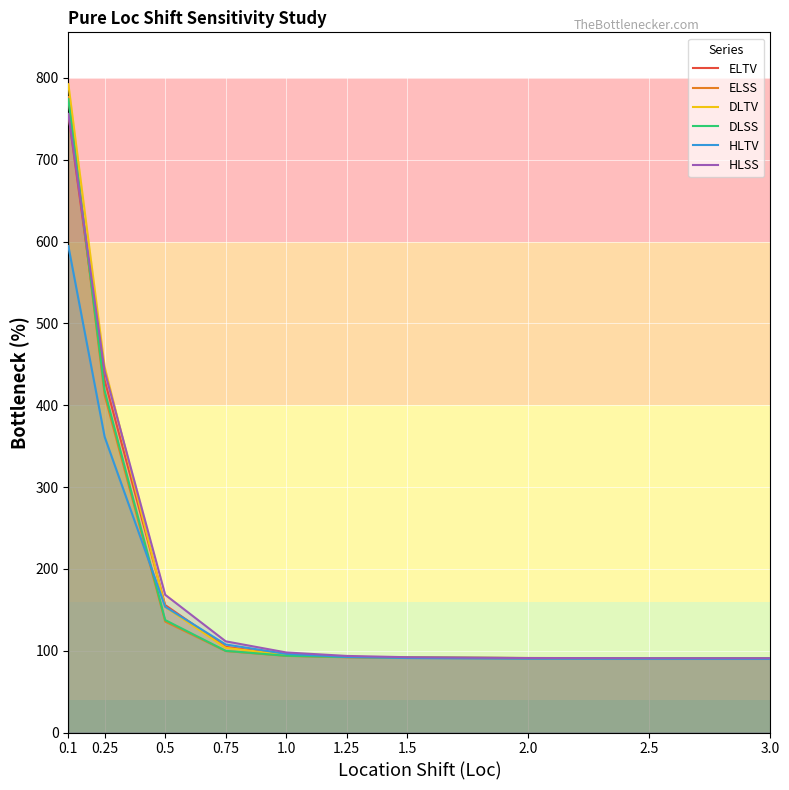

The value of HLSS at 0.1 is 756.0. True or false?

True